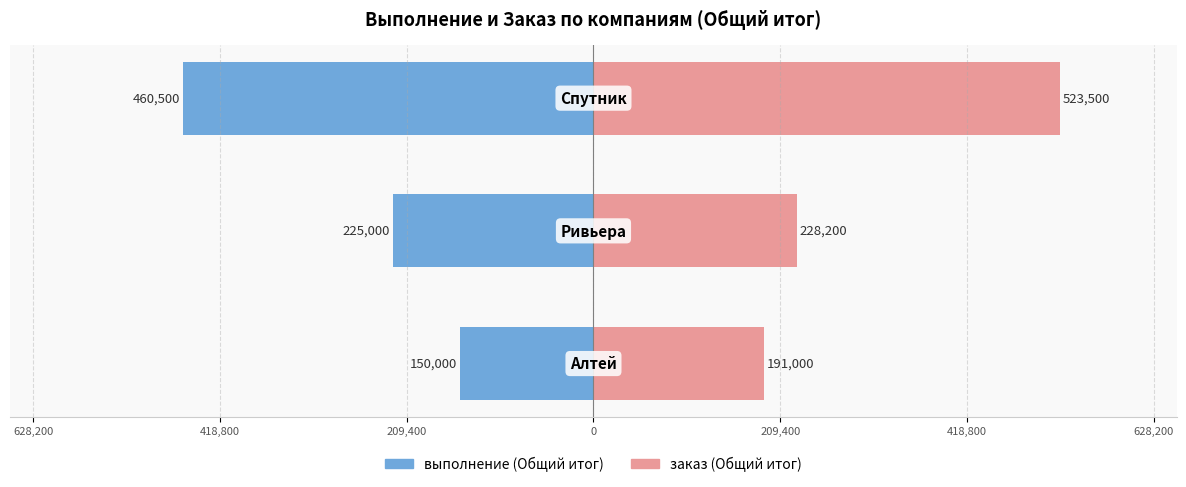

Read the заказ (Общий итог) value at 628,200, to the nearest 100.

191000